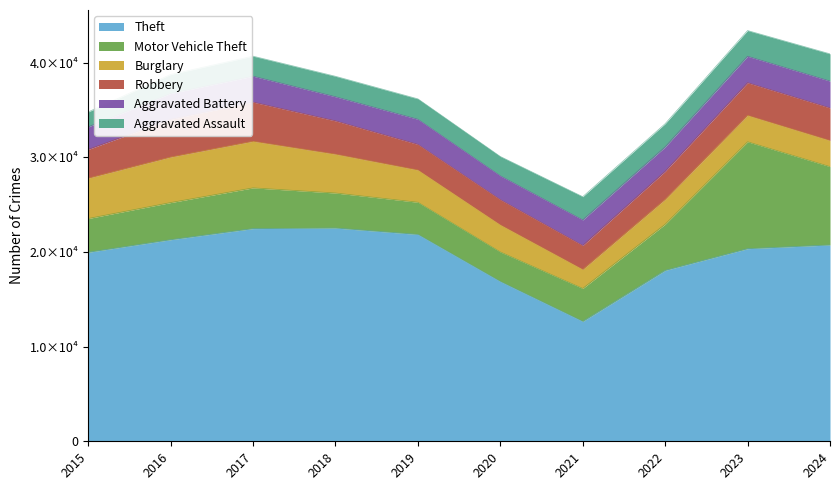

True or false: Motor Vehicle Theft and Aggravated Battery intersect in this chart.

False